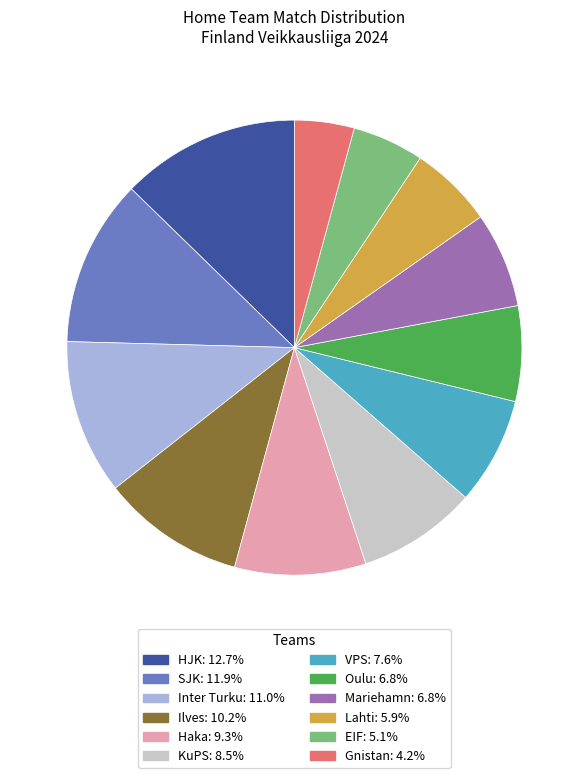

What is the ratio of the value at Gnistan to the value at Oulu?

0.6